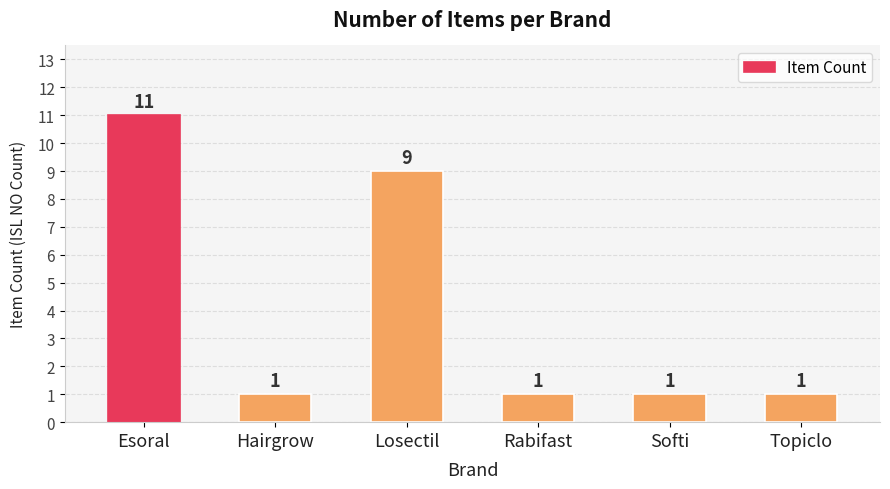

What is the difference between the second highest and minimum values?

8